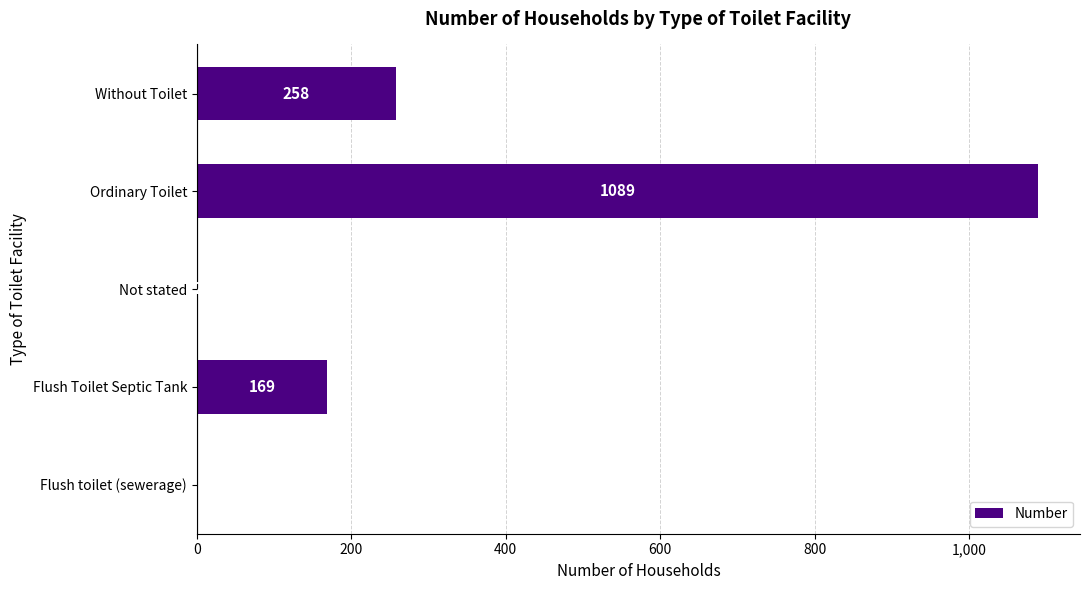

Which has a higher value, Not stated or Without Toilet?

Without Toilet